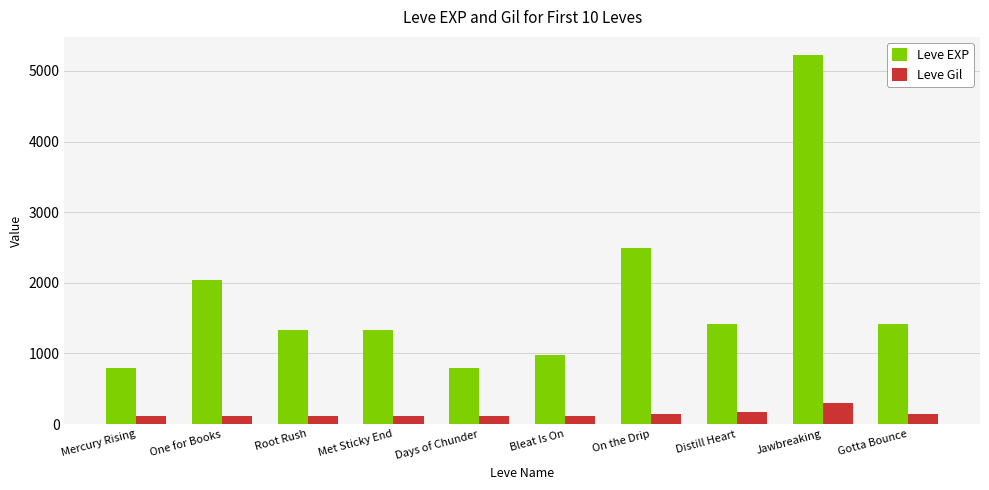

What is the approximate value of Leve EXP at One for Books?

2040